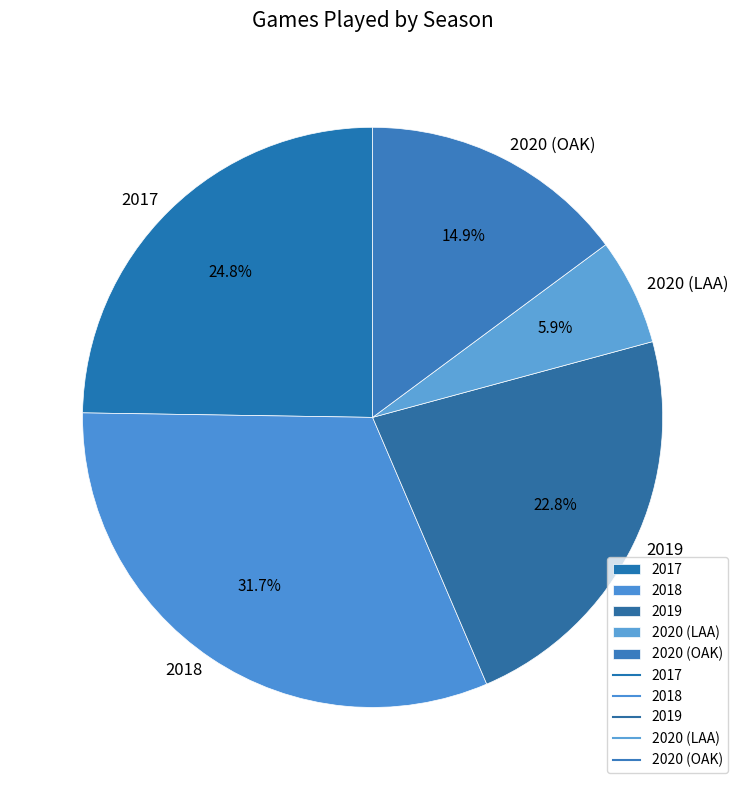

Which slice is the smallest?

2020 (LAA)